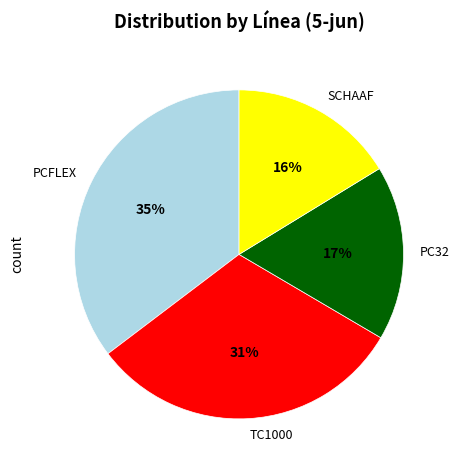

How many segments does this pie chart have?

4